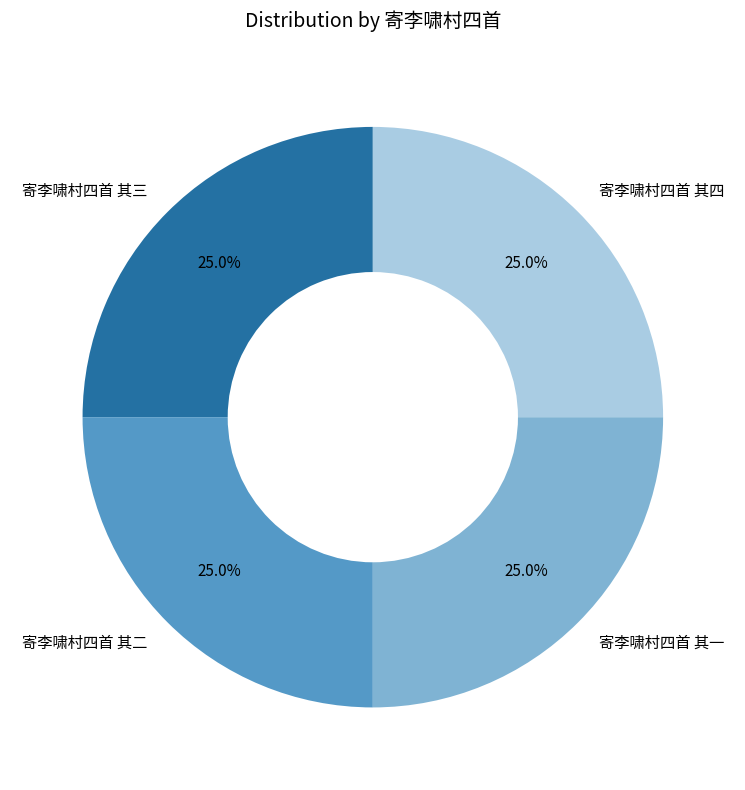

Count the number of slices in the pie.

4